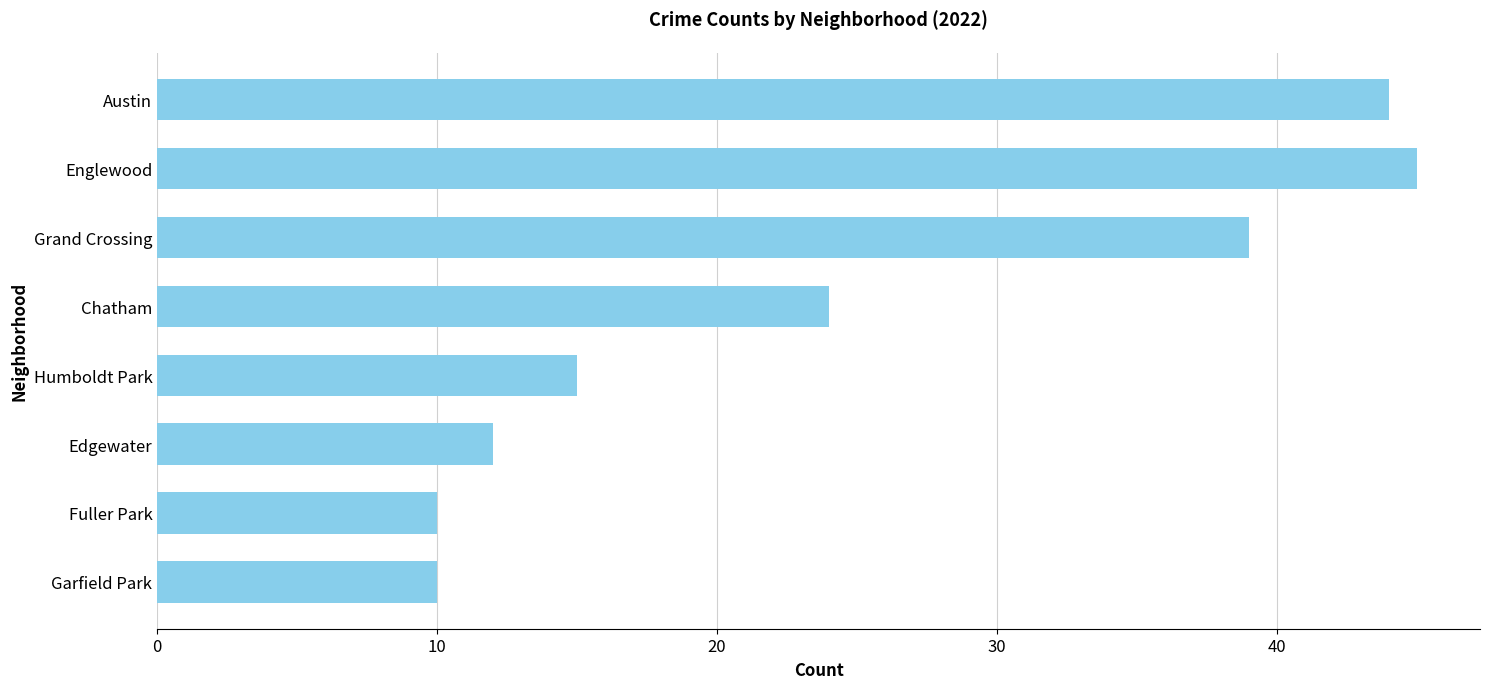

At which label is the value closest to 27?

Chatham